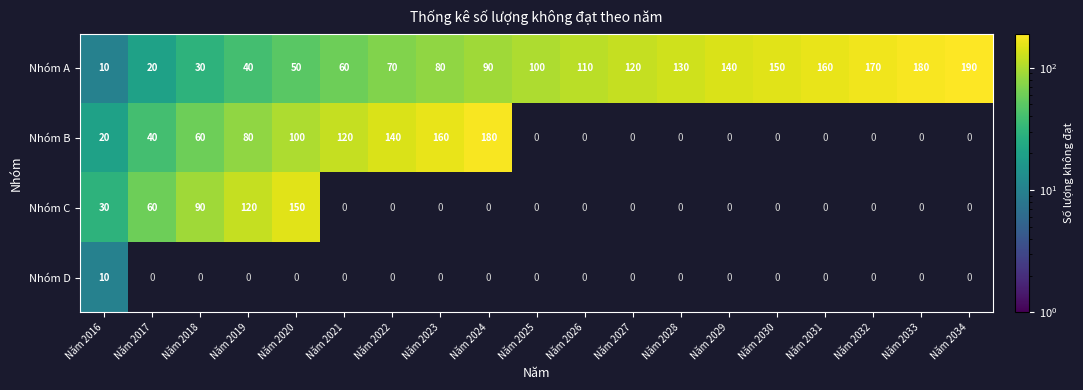

How many data points does each series have?

19